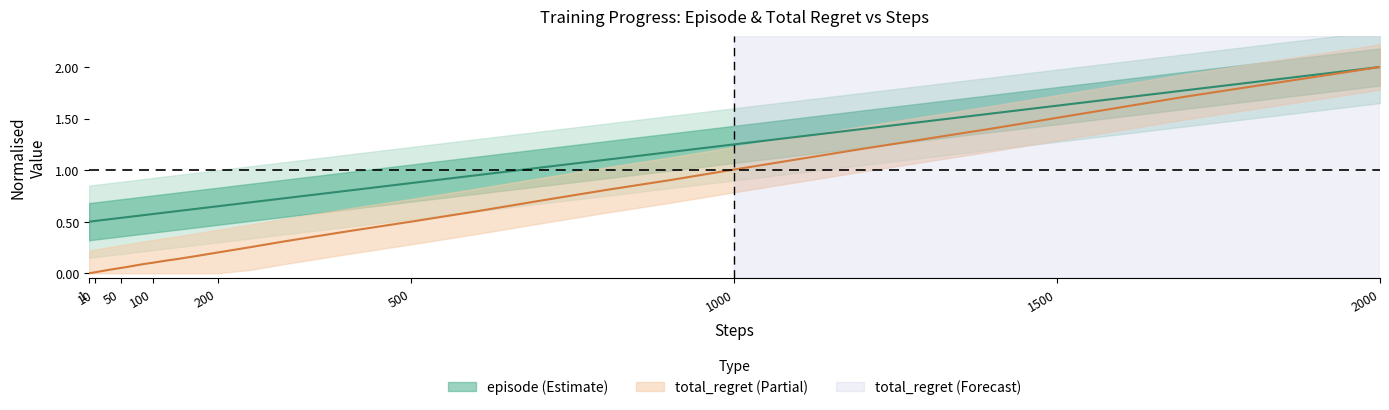

List the series in order of their overall mean, highest first.

episode, total_regret